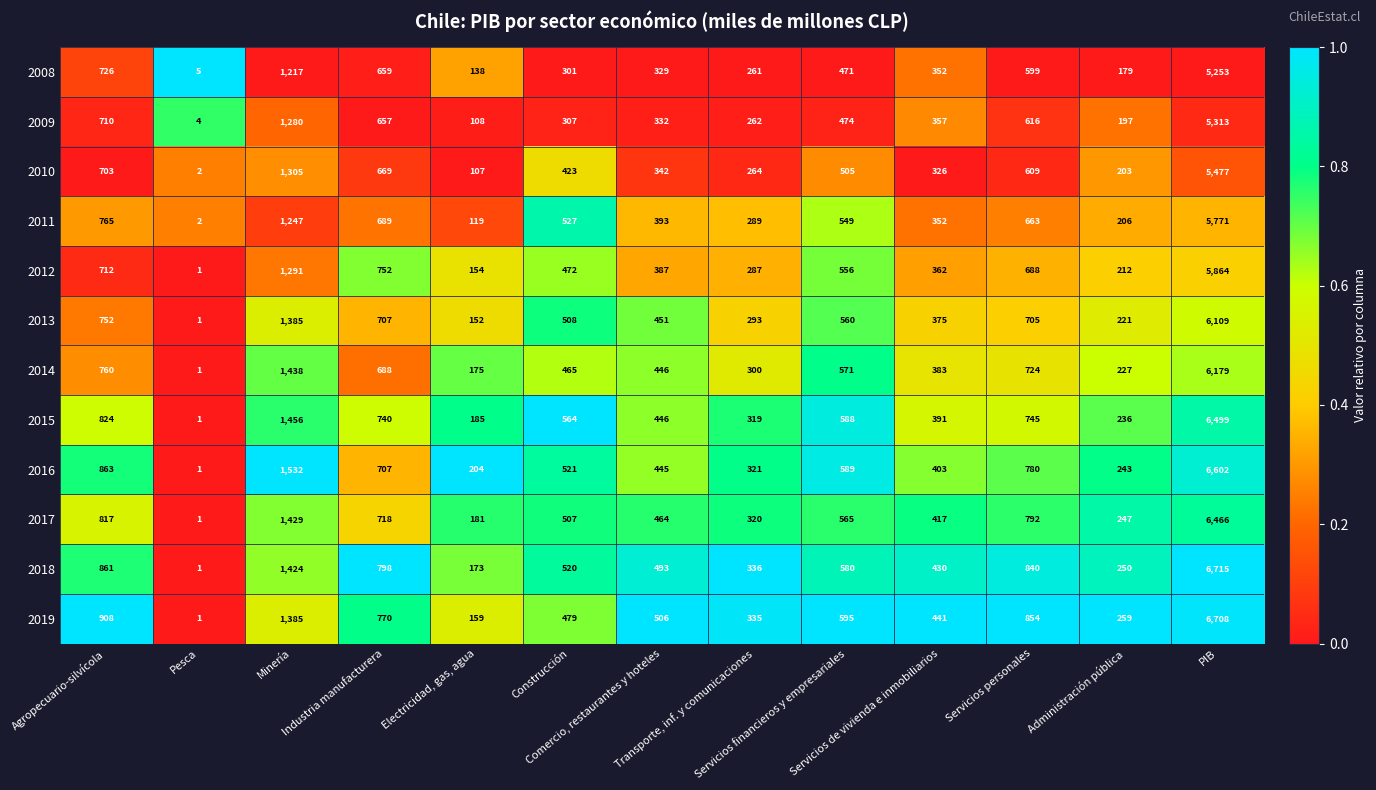

What is the difference between the maximum and second lowest values in the 2009 series?

5205